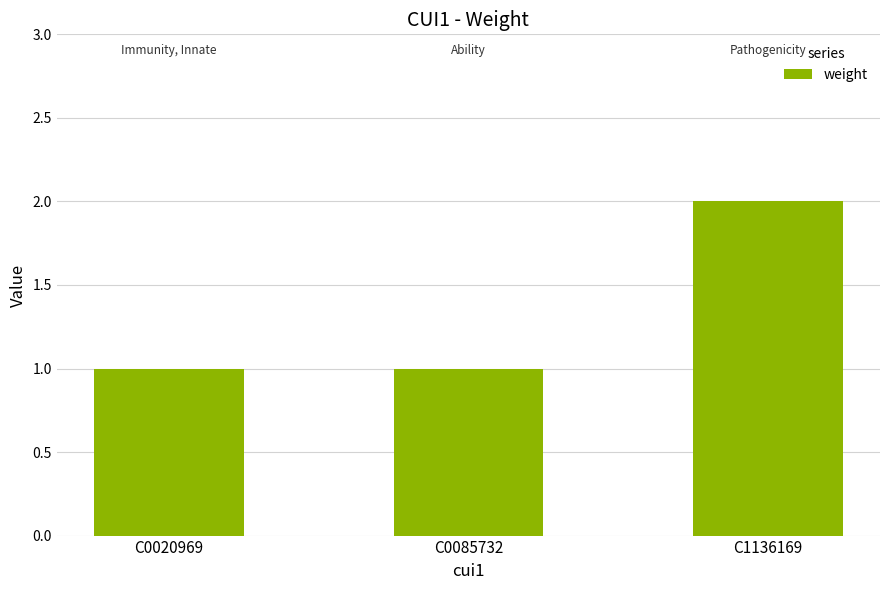

Approximately how many times larger is the value at C1136169 compared to C0020969?

2.0